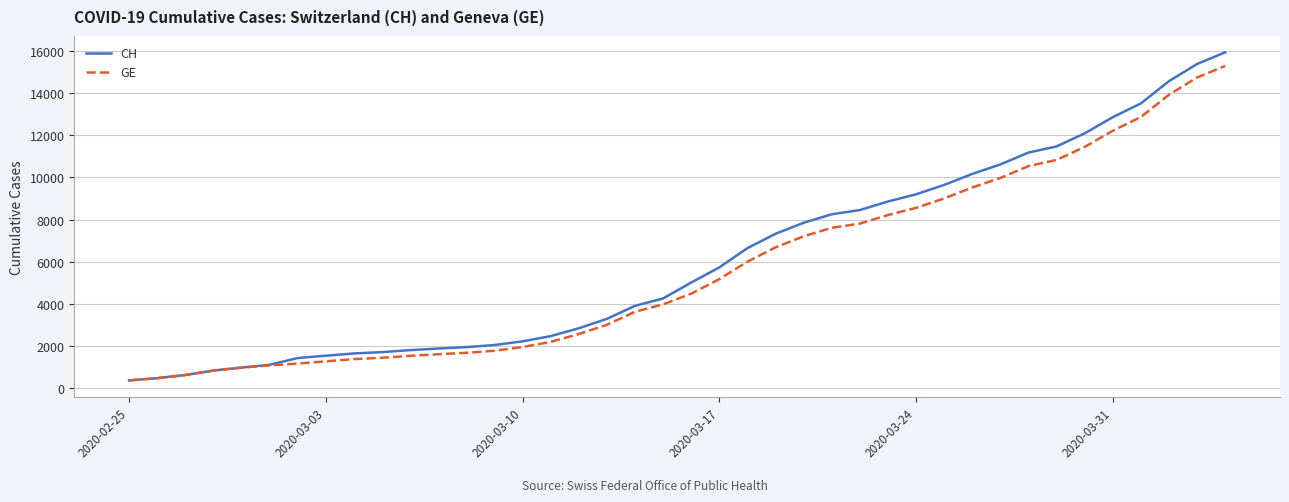

Which series has the widest spread of values?

CH